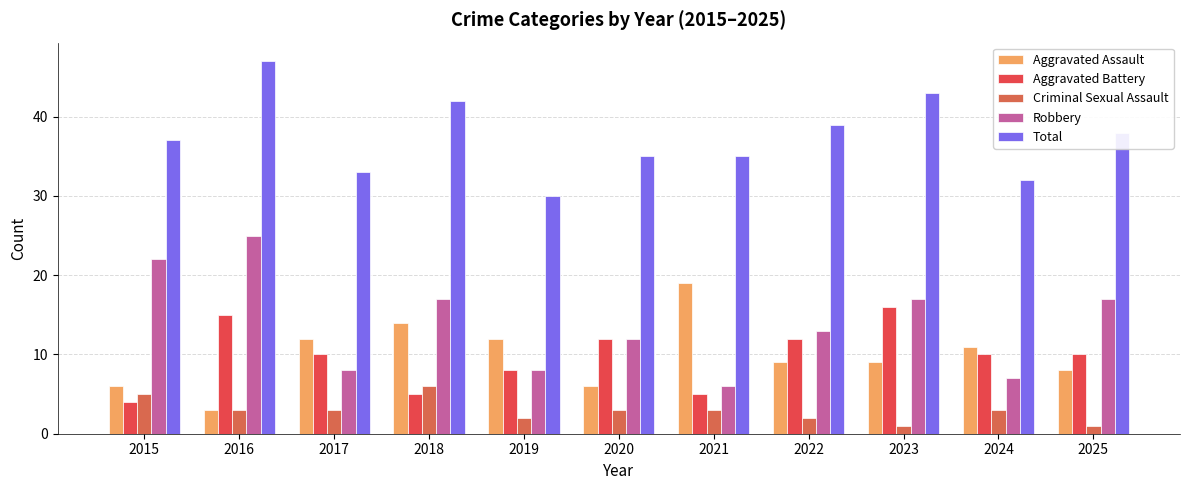

At which label does Robbery reach its peak?

2016